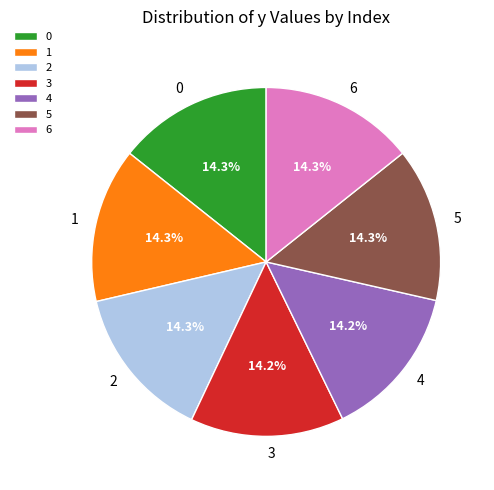

Approximately how many times larger is the value at 6 compared to 2?

1.0